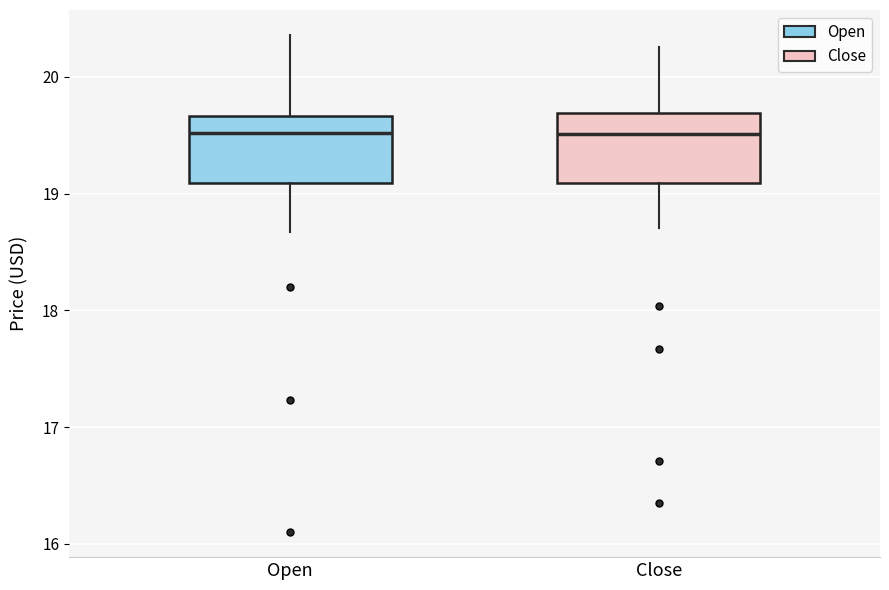

Where does the median line of the box for Open sit on the y-axis? The values are not printed on the chart, so give them approximately, as read against the axis.

19.5